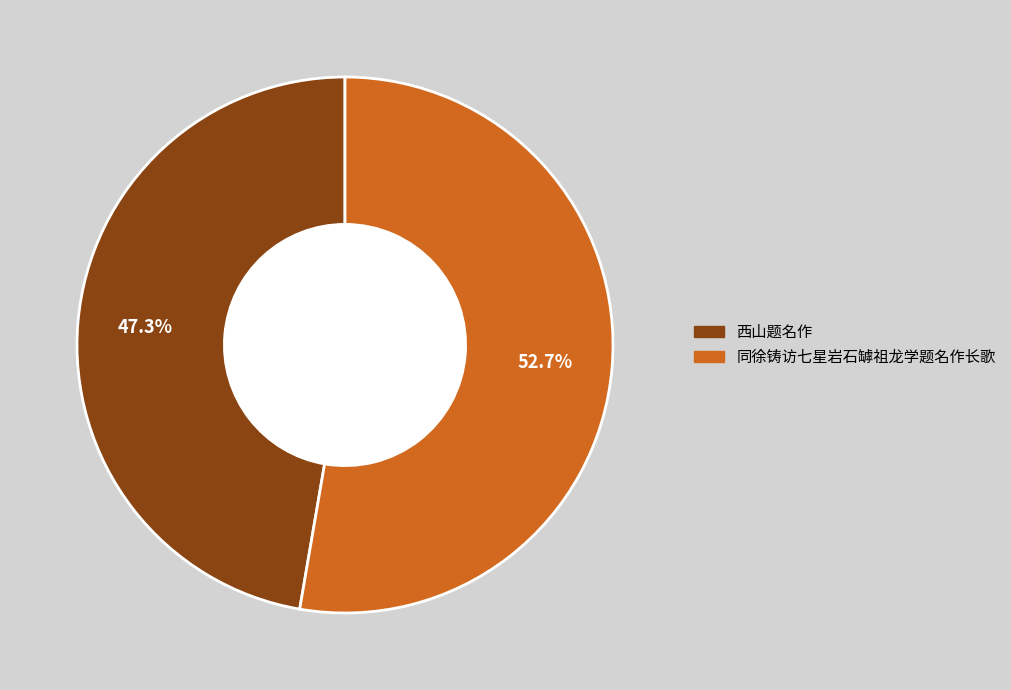

Is the sum of 西山题名作 and 同徐铸访七星岩石罅祖龙学题名作长歌 greater than half?

Yes